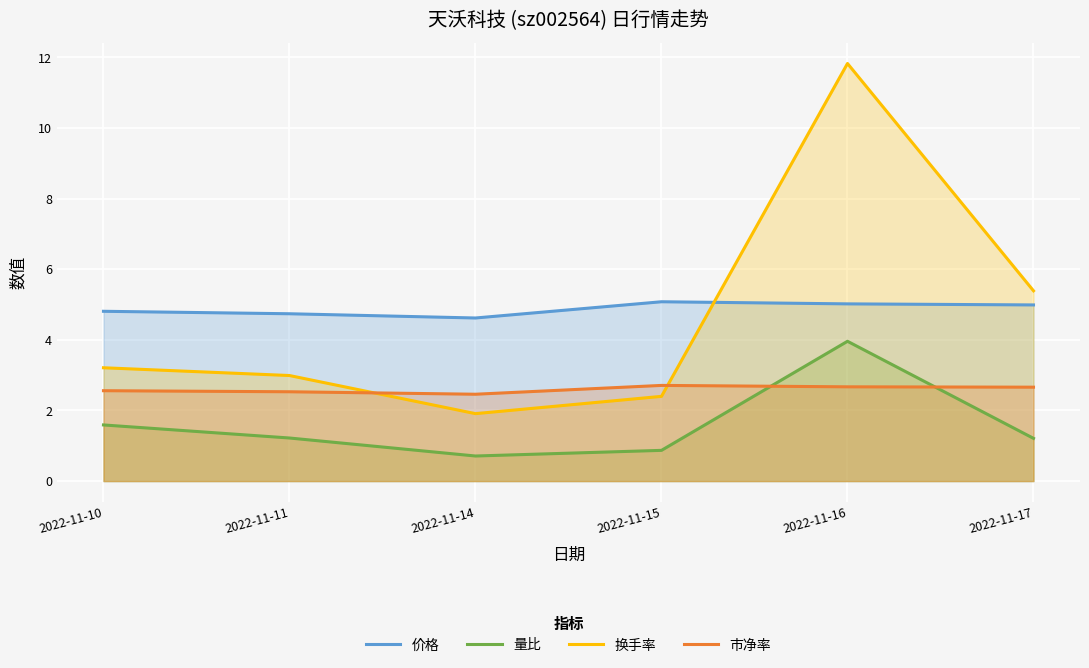

The 量比 series shows 0.6 at 2022-11-11. True or false?

False